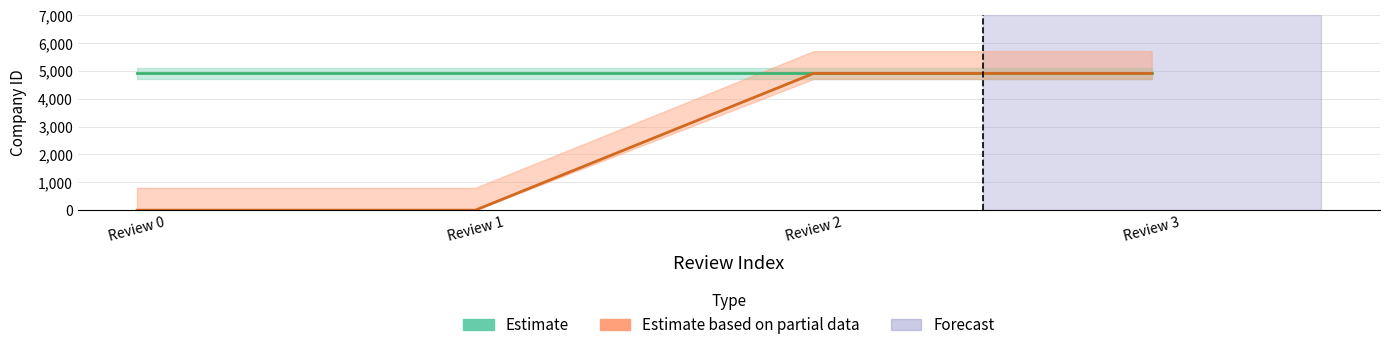

Between Review 0 and Review 3, which series saw the biggest shift?

Estimate based on partial data